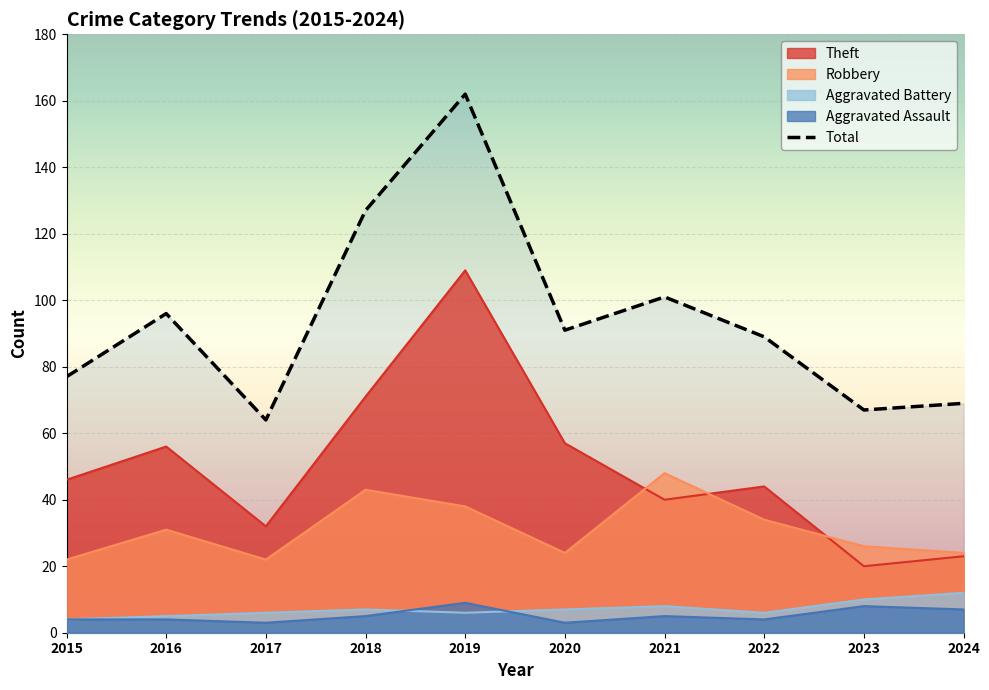

At which category is the sum across all series the highest?

2019